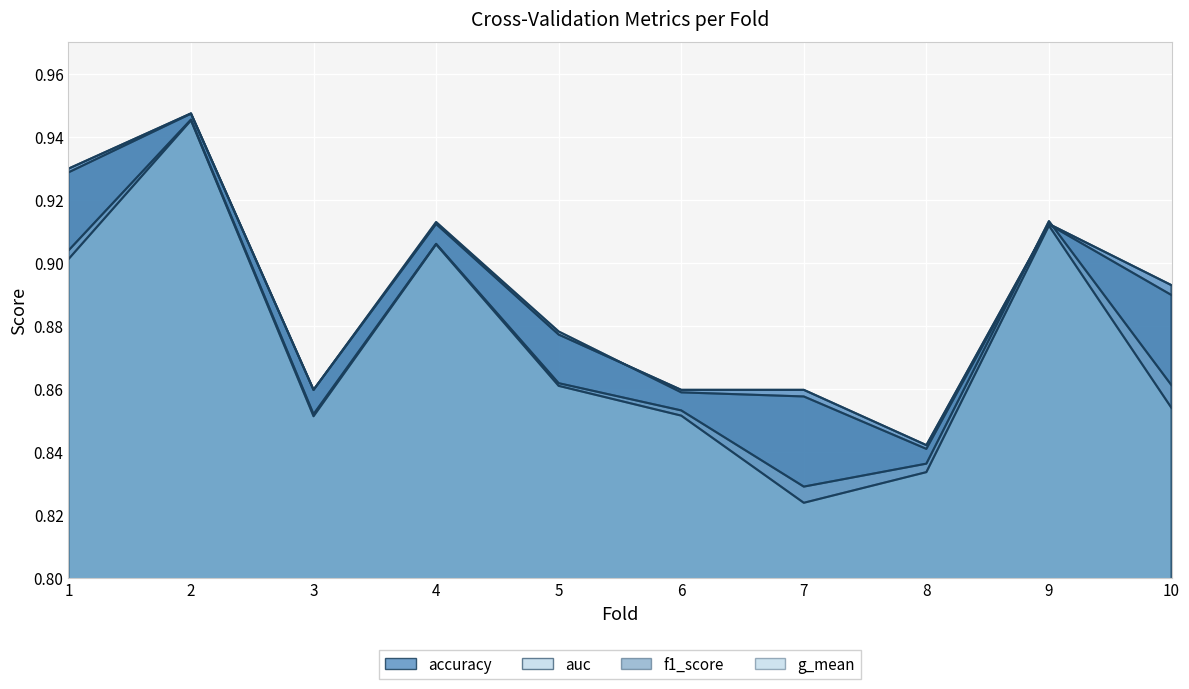

True or false: g_mean and f1_score intersect in this chart.

False